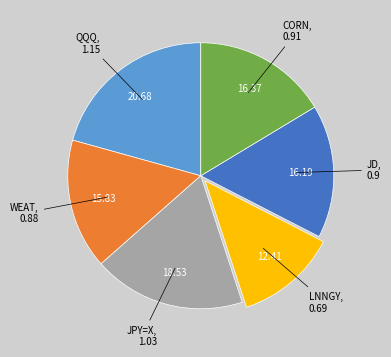

How many segments does this pie chart have?

6